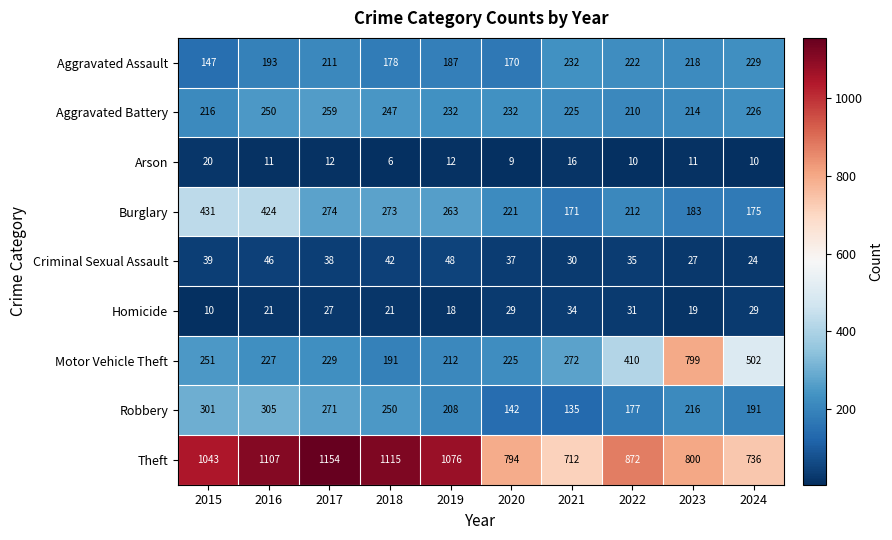

What is the difference between the highest and lowest values at 2024?

726